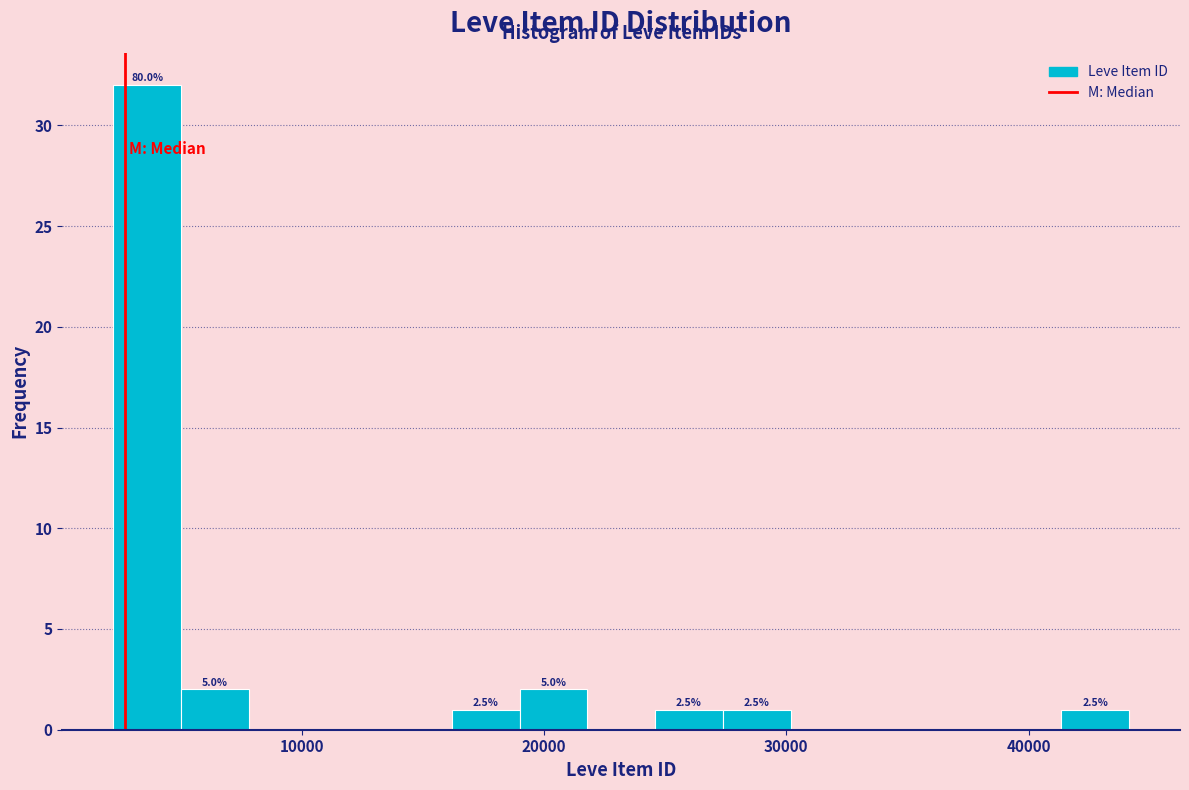

Around what value on the x-axis is the tallest bar? Give the approximate position of its centre, as read against the axis.

4000